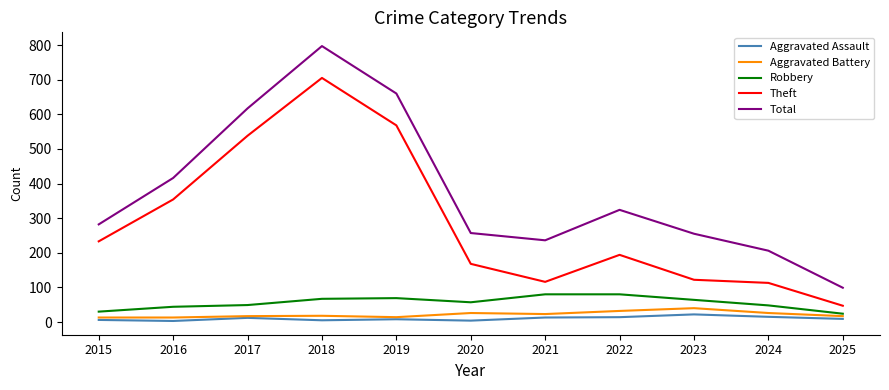

Which series has the largest total across all categories?

Total